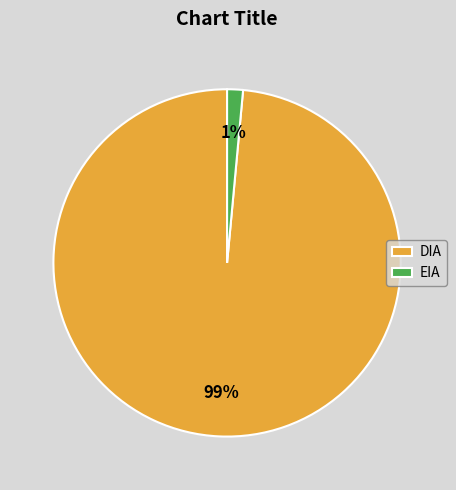

Combined, do EIA and DIA account for over 50%?

Yes